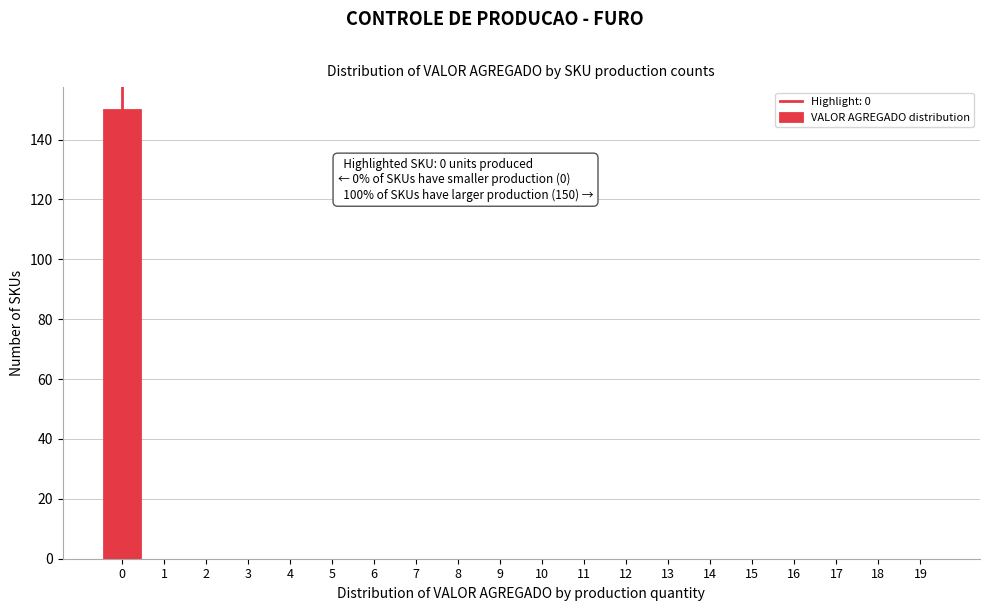

Reading left to right, what are all the values shown in this chart?

0=150	1=0	2=0	3=0	4=0	5=0	6=0	7=0	8=0	9=0	10=0	11=0	12=0	13=0	14=0	15=0	16=0	17=0	18=0	19=0